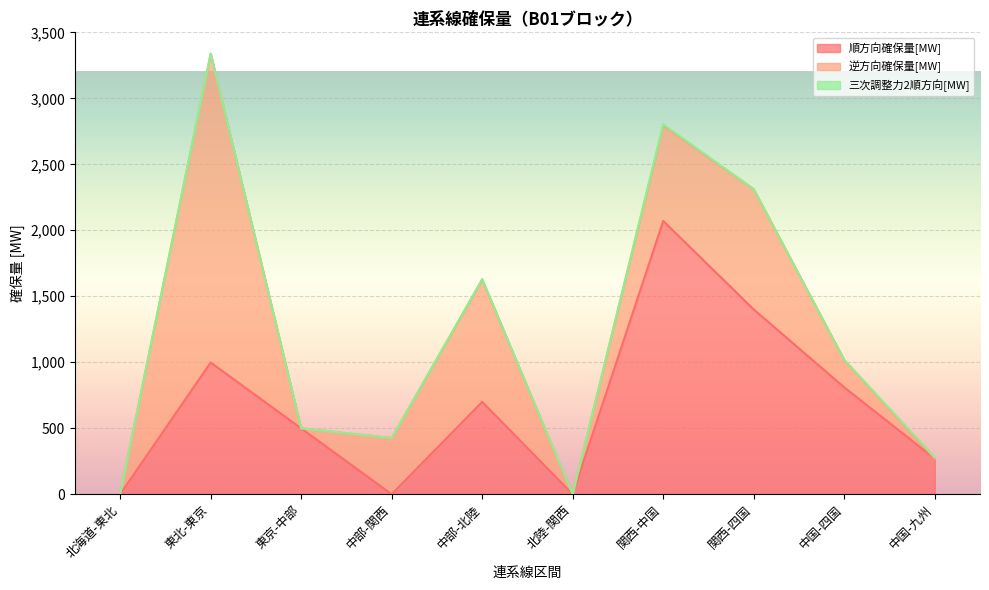

Is the value of 順方向確保量[MW] at 東北-東京 greater than the value of 三次調整力2順方向[MW] at 関西-四国?

Yes